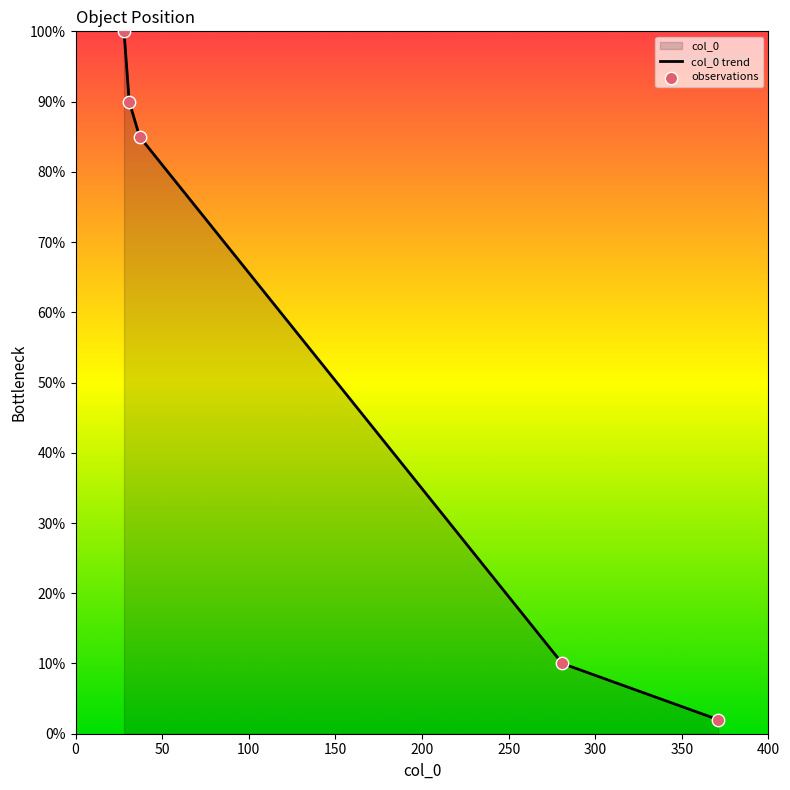

True or false: the data has more than 2 interior local peaks.

False